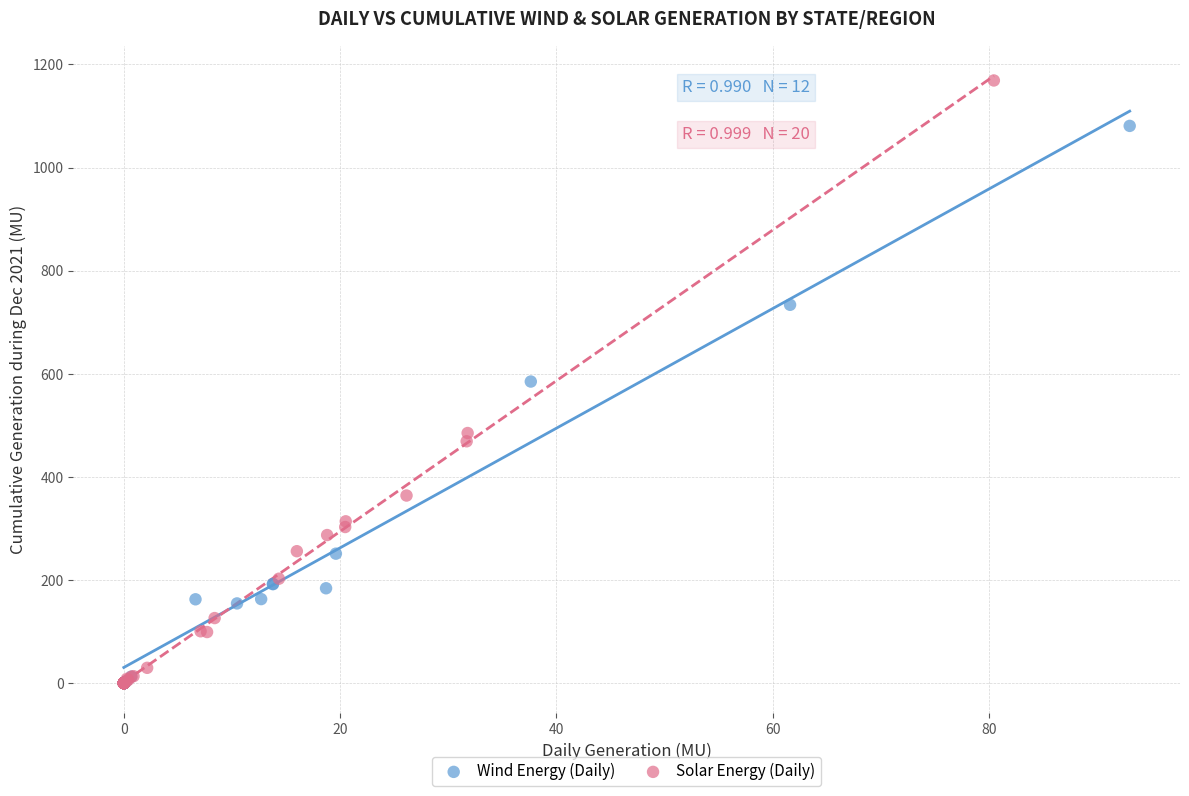

Which series has the largest Y range (max minus min)?

Solar Energy (Daily)